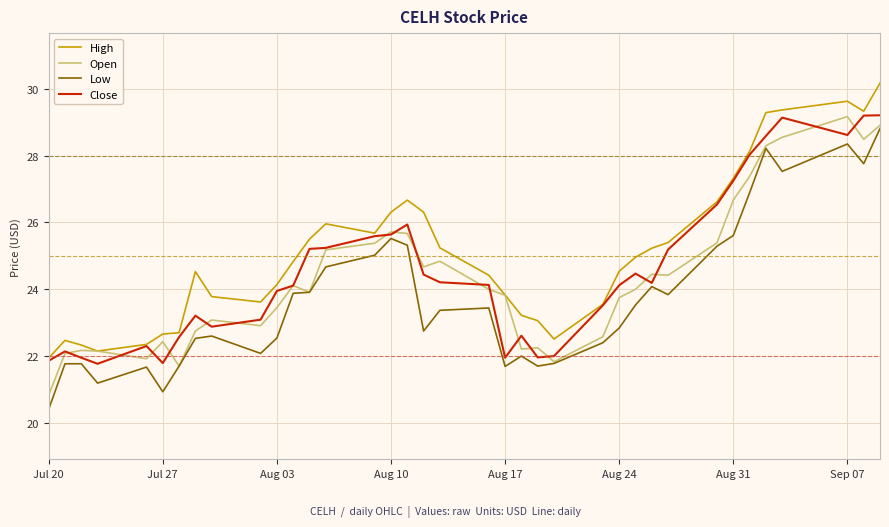

What is the smallest value displayed?

20.4